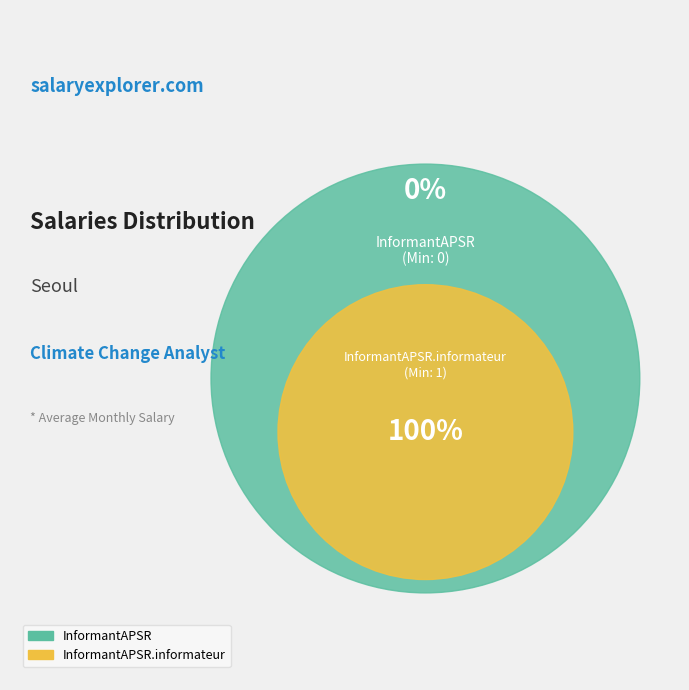

Count the number of slices in the pie.

2